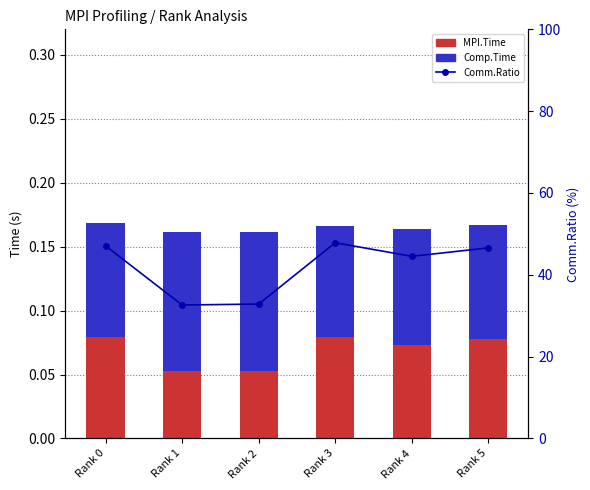

How many groups of bars are there?

6